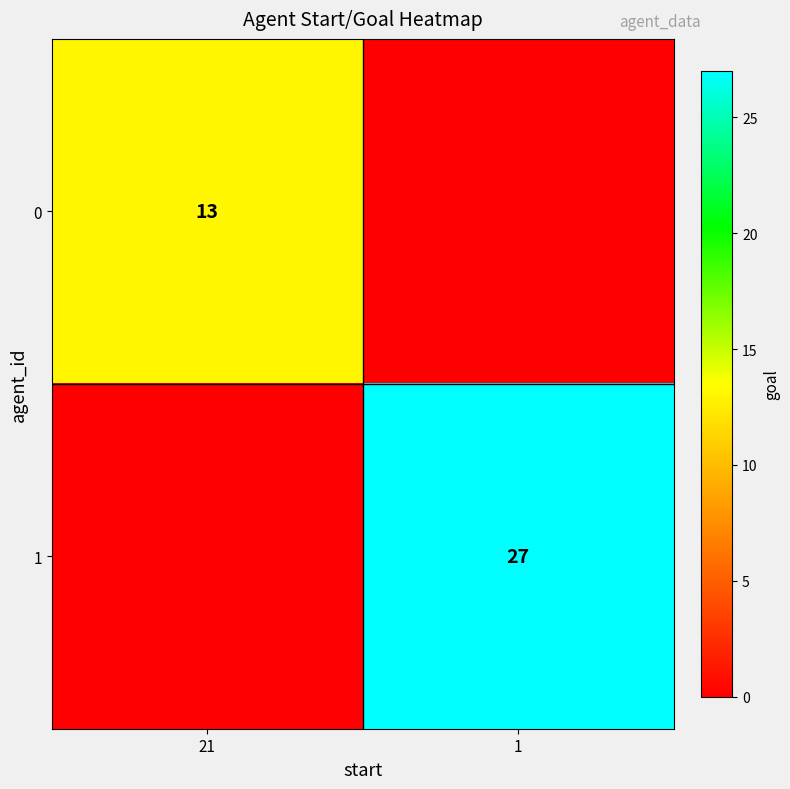

The 1 series shows 6 at 1. True or false?

False